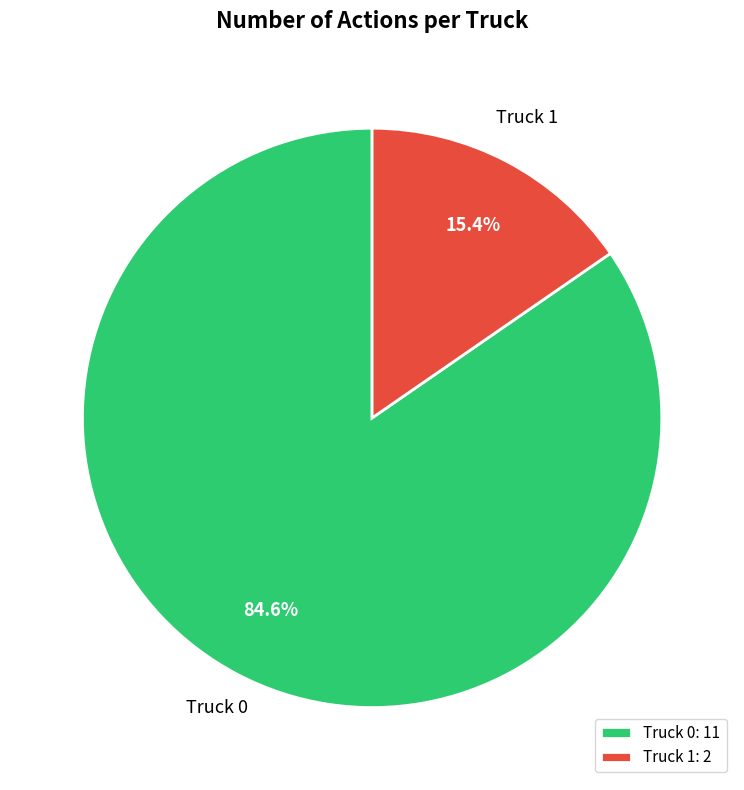

To the nearest percent, what is the average slice percentage?

50%